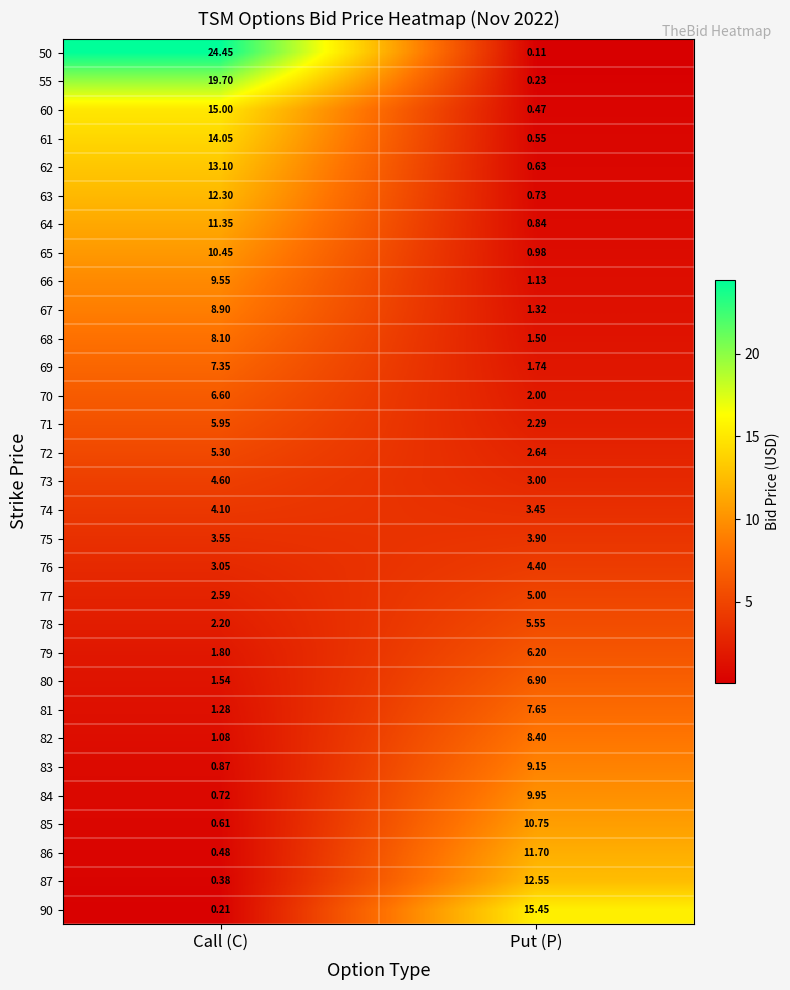

At which category is the sum across all series the highest?

Call (C)